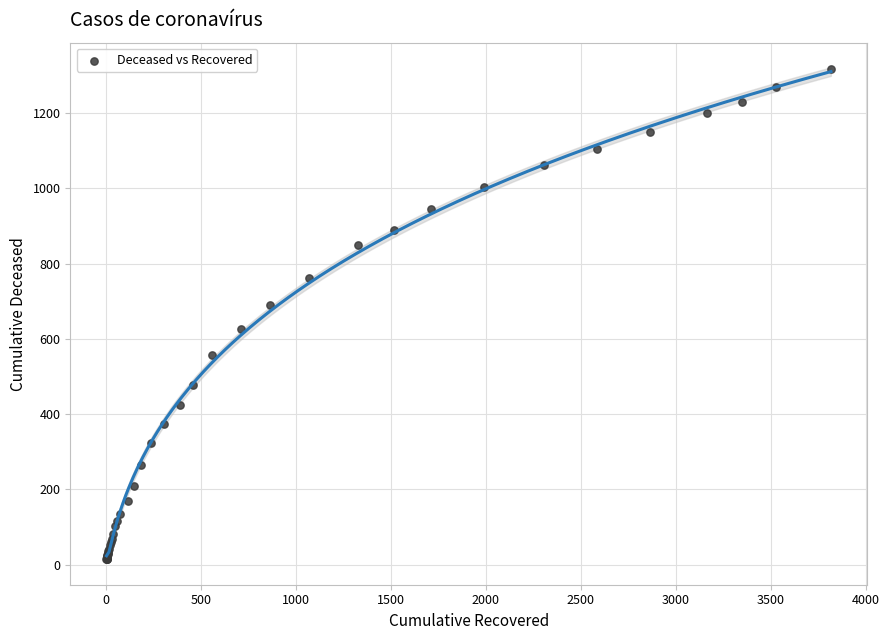

What Y value in the scatter plot is closest to 666?

690